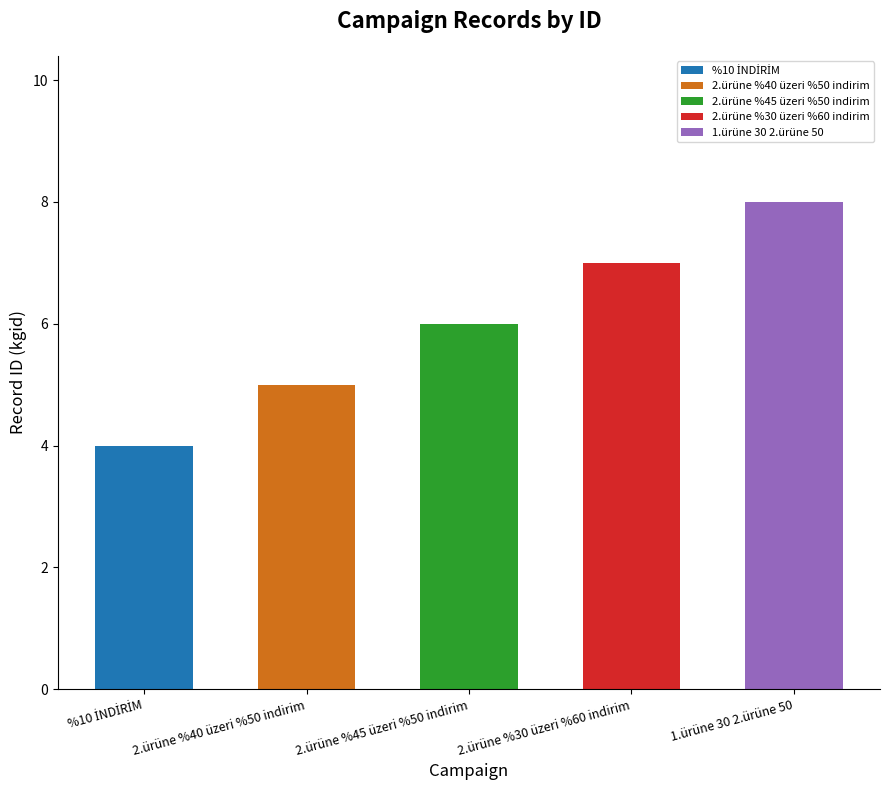

Rank the categories by value from lowest to highest.

%10 İNDİRİM, 2.ürüne %40 üzeri %50 indirim, 2.ürüne %45 üzeri %50 indirim, 2.ürüne %30 üzeri %60 indirim, 1.ürüne 30 2.ürüne 50